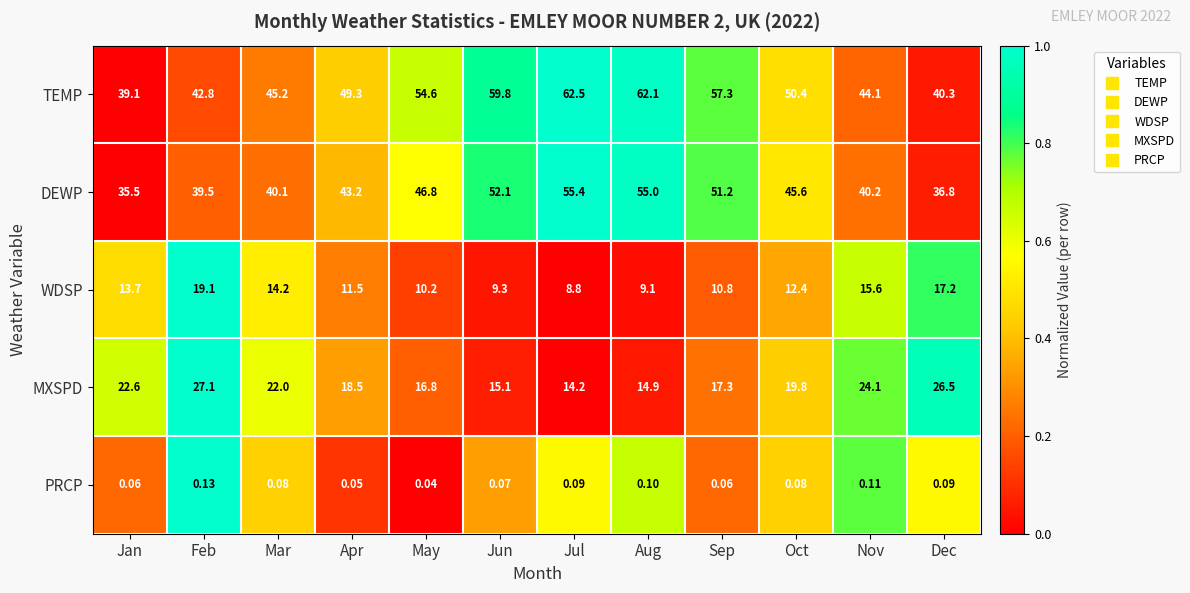

List the series in order of their peak value, lowest first.

PRCP, WDSP, MXSPD, DEWP, TEMP